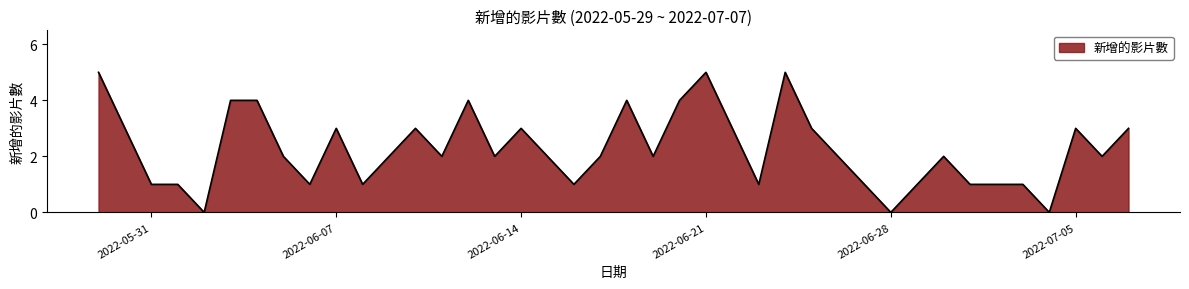

What is the greatest value displayed?

5